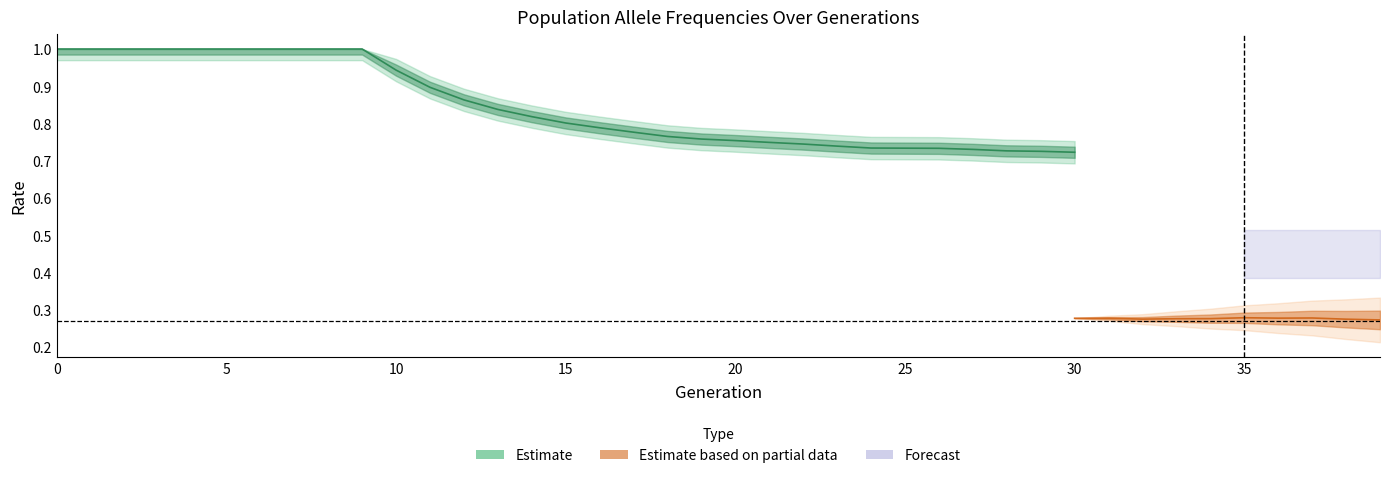

How many lines are shown in the chart?

3